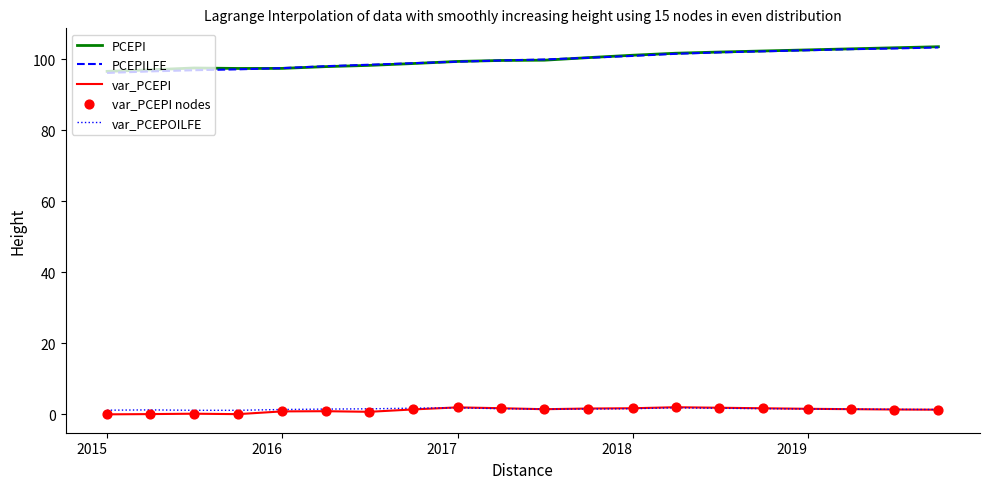

True or false: PCEPI and var_PCEPI cross at least once.

False